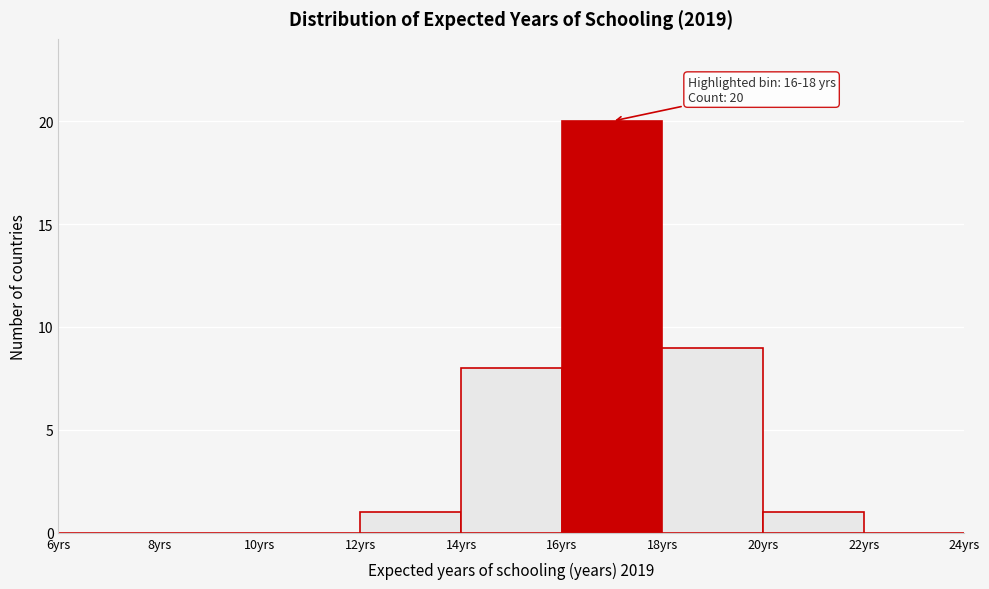

Which range on the x-axis has the tallest bar?

16 to 18